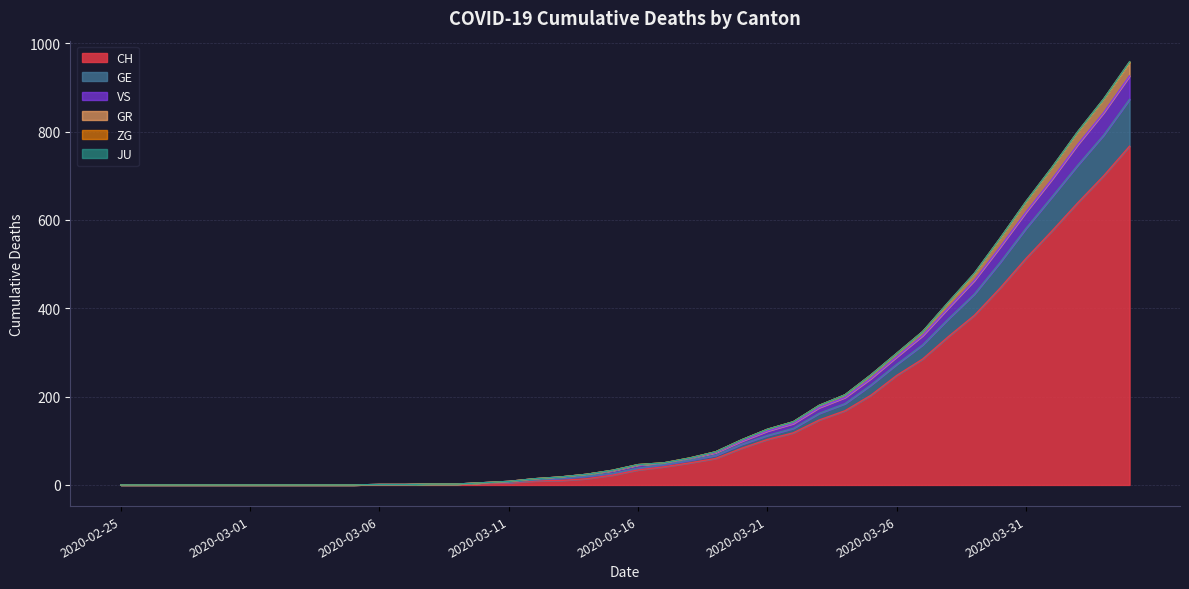

What is the highest value of the CH series?

767